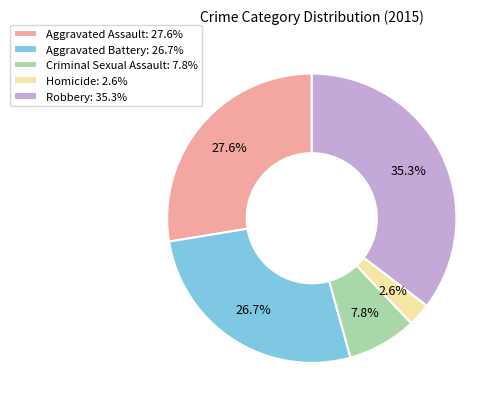

Is Aggravated Assault the majority of the pie?

No